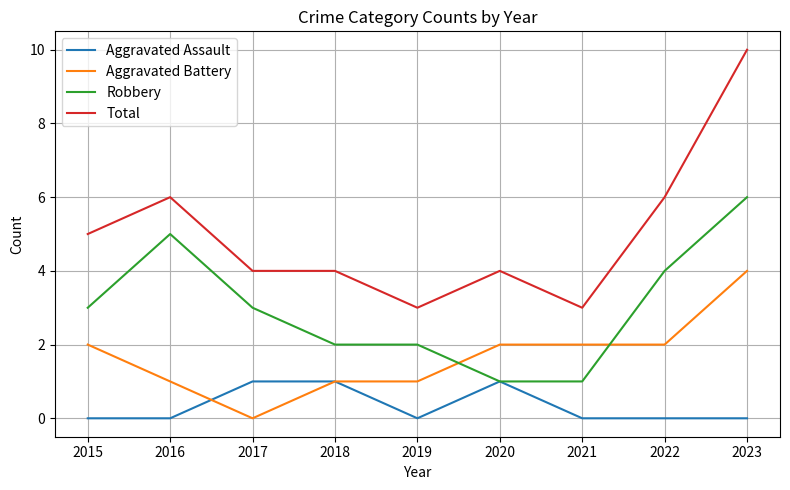

What is the difference between the second highest and minimum values in the Robbery series?

4